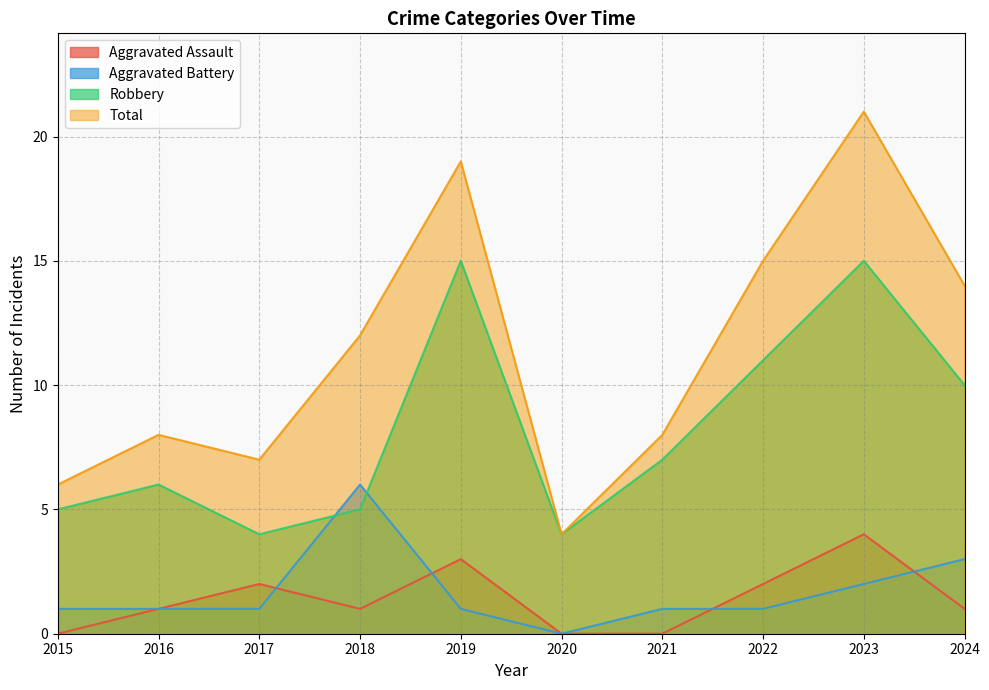

How many lines are shown in the chart?

4